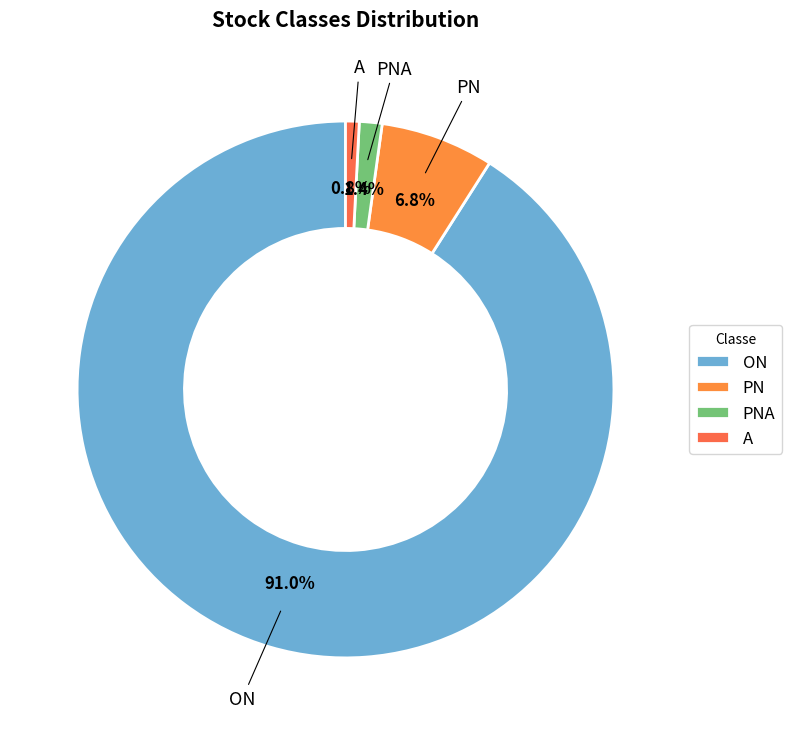

To the nearest percent, what is the difference between the largest and smallest slice percentages?

90%